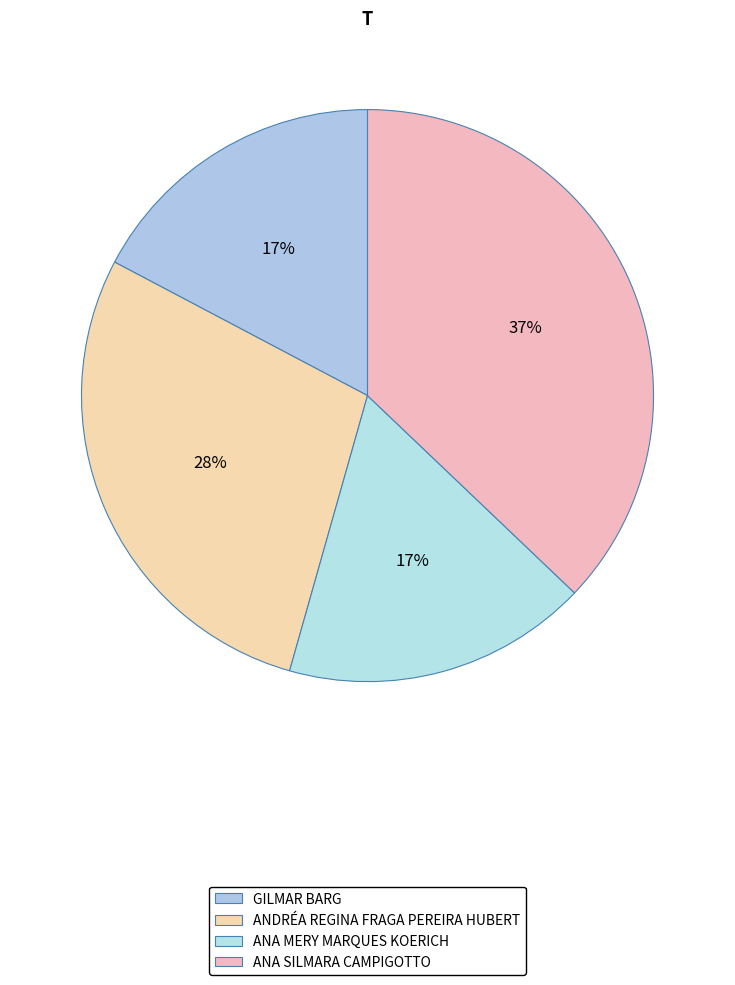

Is there a majority slice in this chart?

No